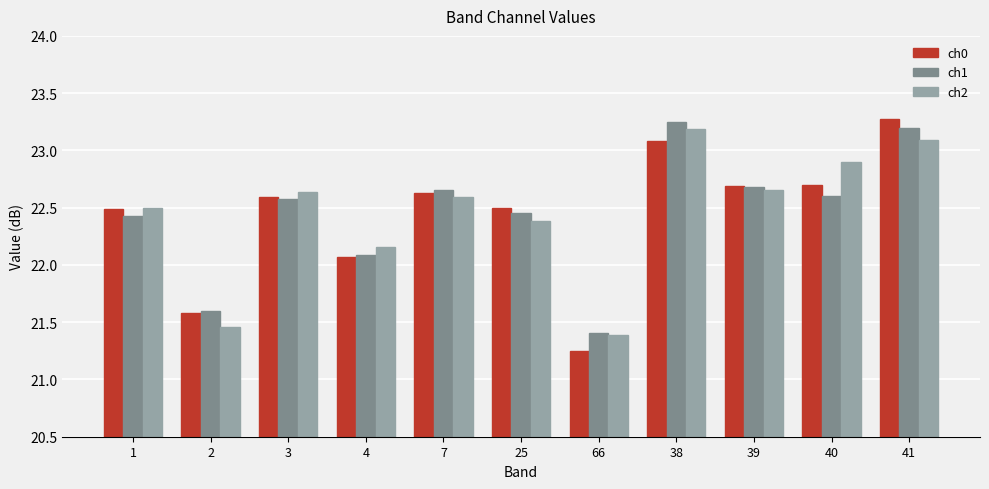

Between 38 and 39, which series saw the biggest shift?

ch1